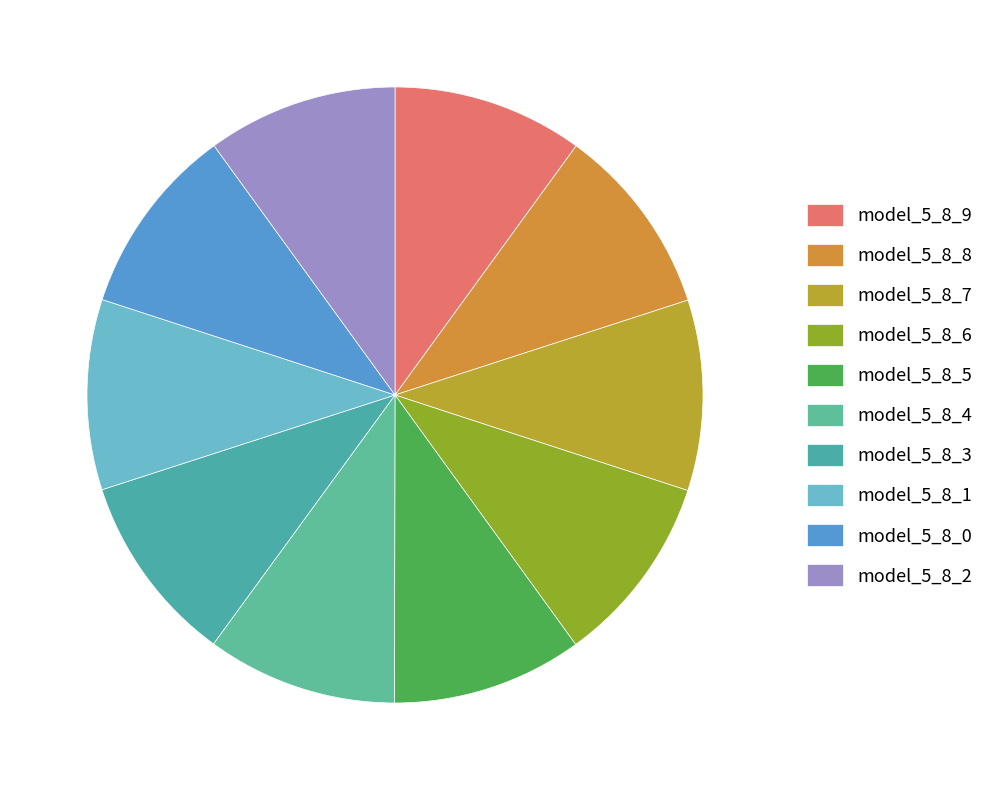

The model_5_8_2 slice represents 10% of the pie. True or false?

True